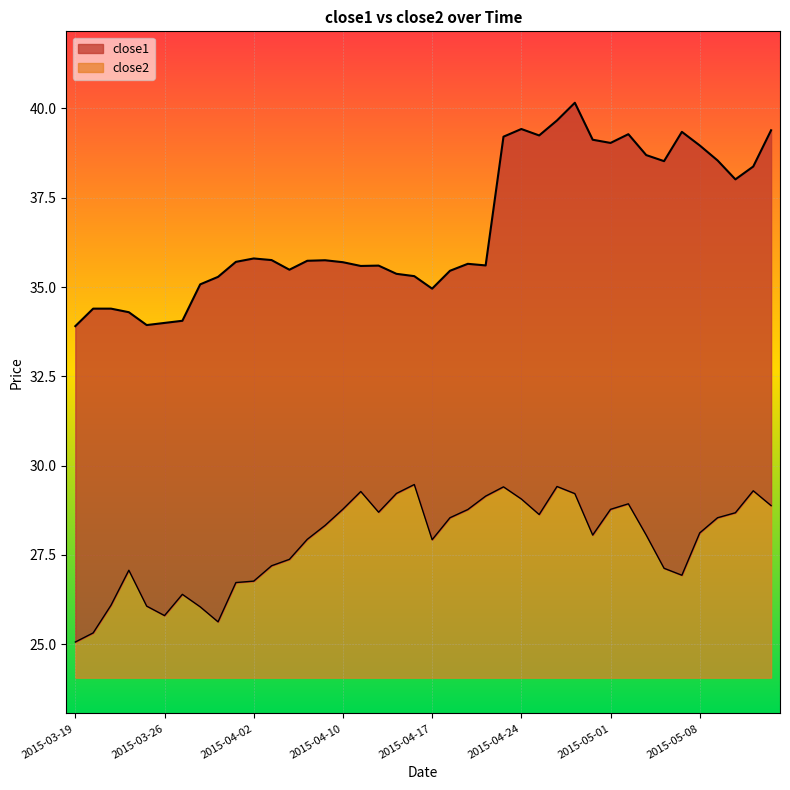

What is the sum of the close1 values at 2015-05-07 and 2015-03-25?

73.3